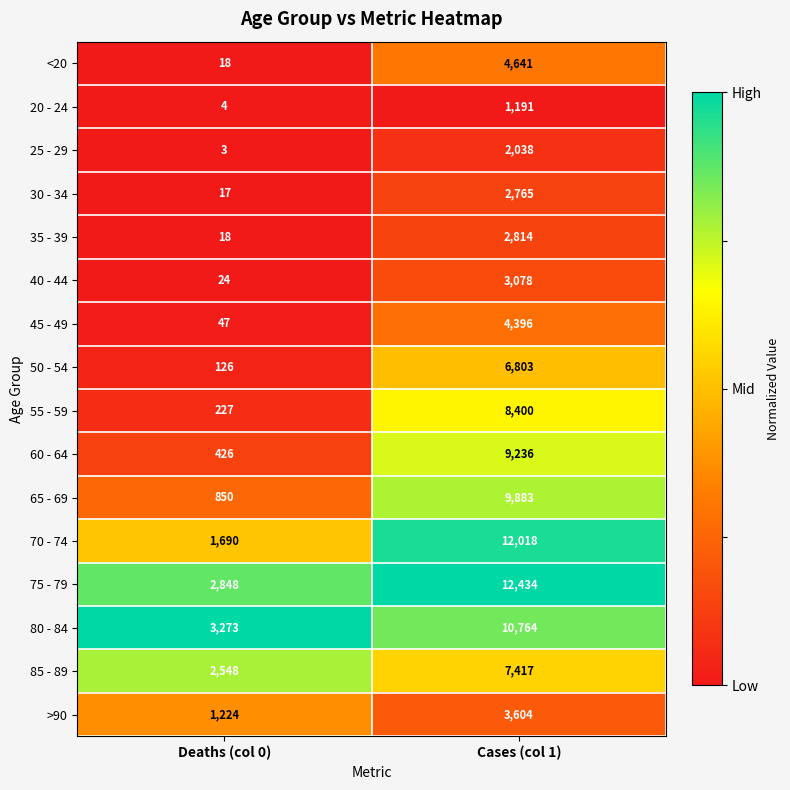

What is the total value across all series at Deaths (col 0)?

13343